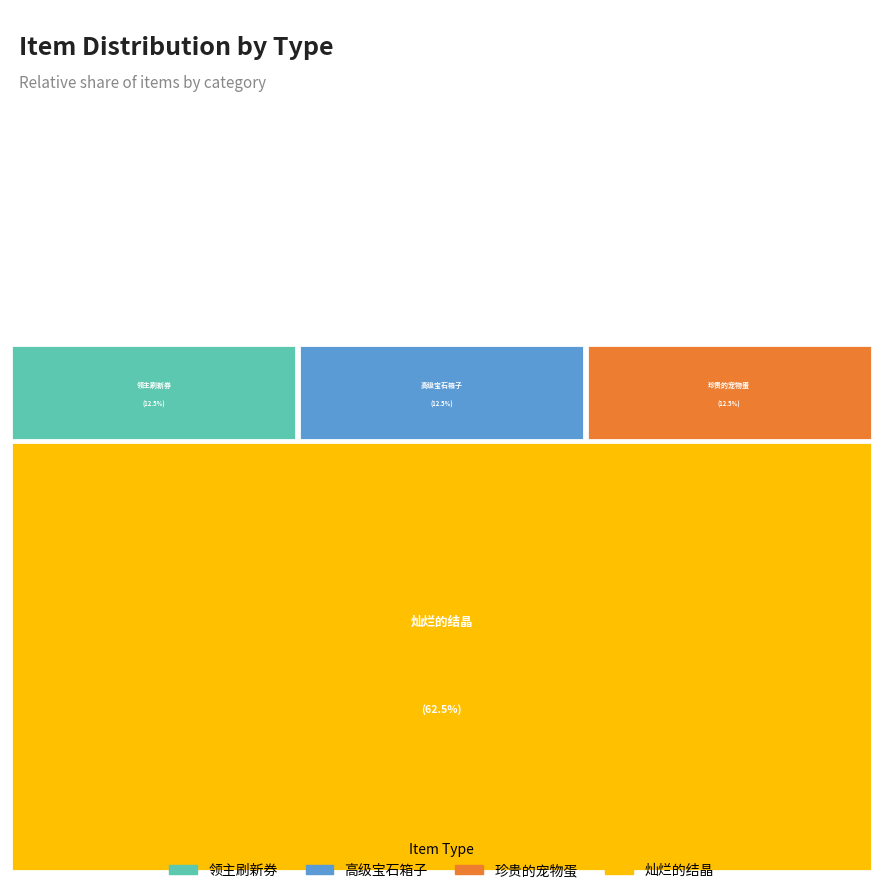

How many segments does this pie chart have?

4